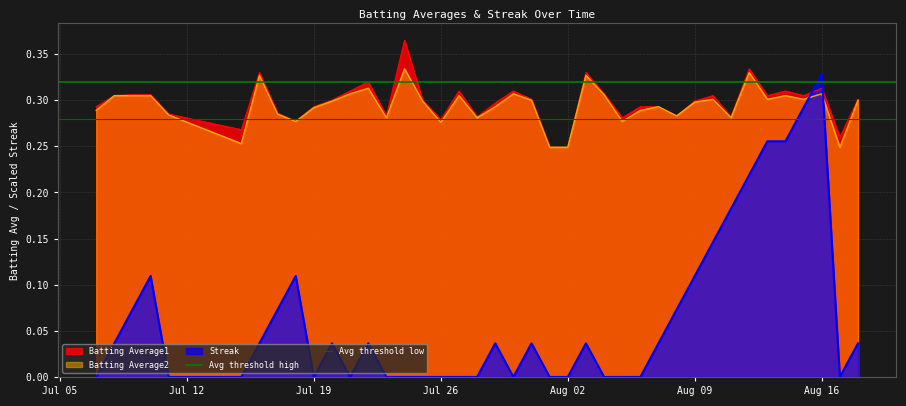

What is the value of the Avg threshold high point at the 2nd from the left?

0.3